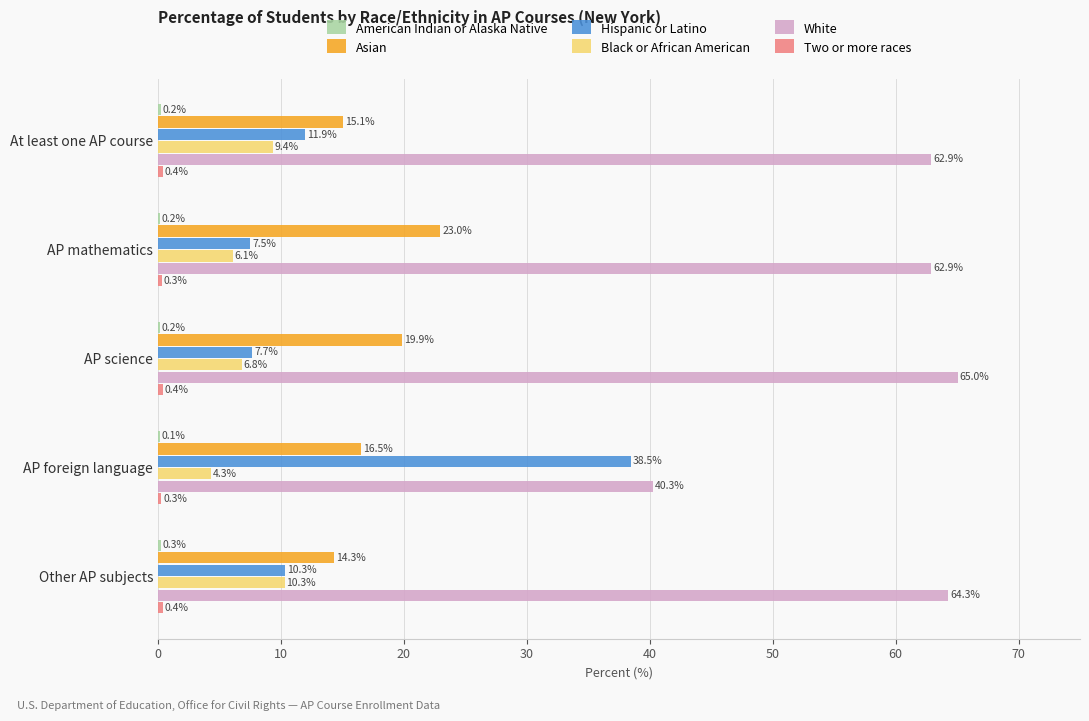

What is the greatest value displayed?

65.0